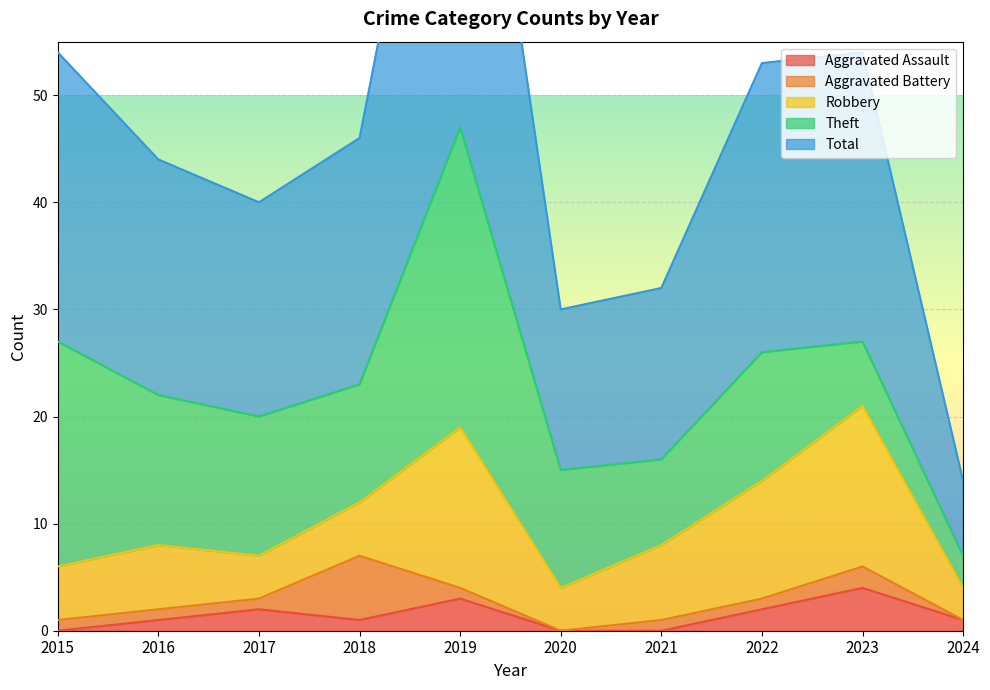

Which series has the largest total across all categories?

Total